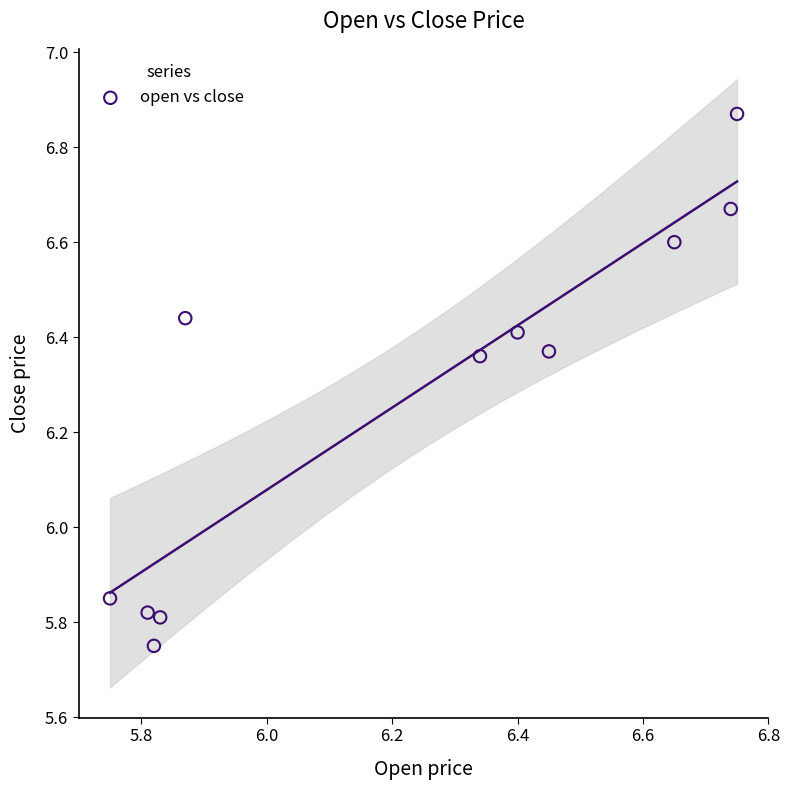

What is the average Y value?

6.3